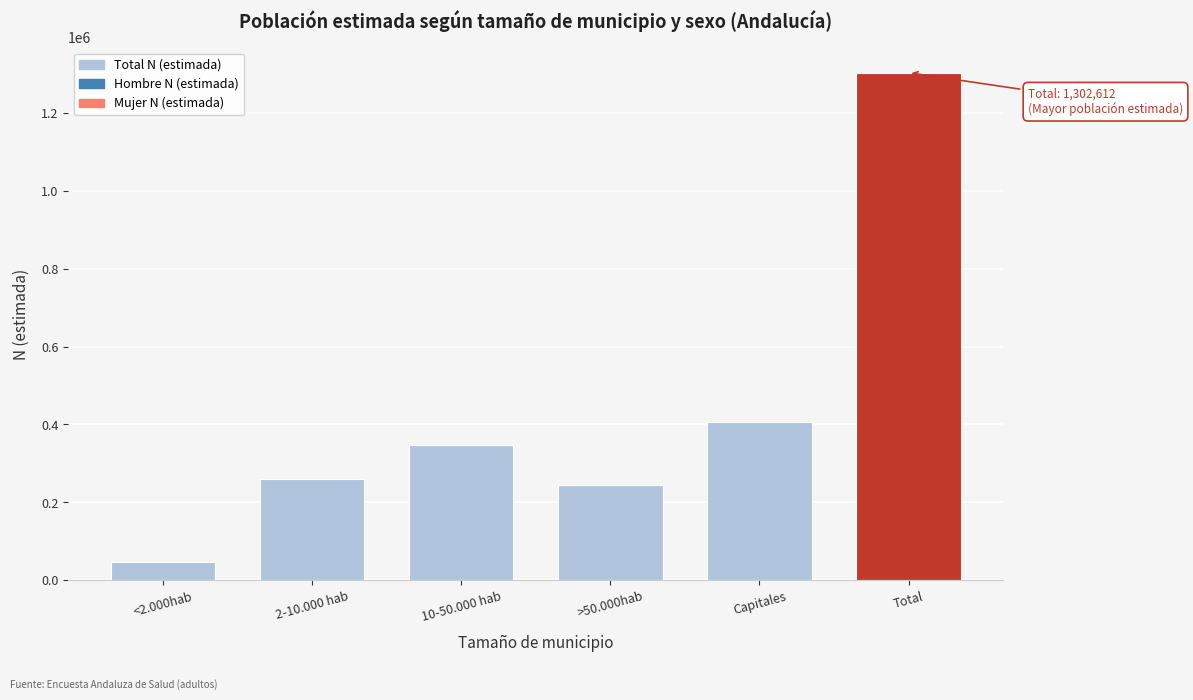

Reading left to right, transcribe all the data shown in this chart.

46392	259942	346298	244617	405363	1302612